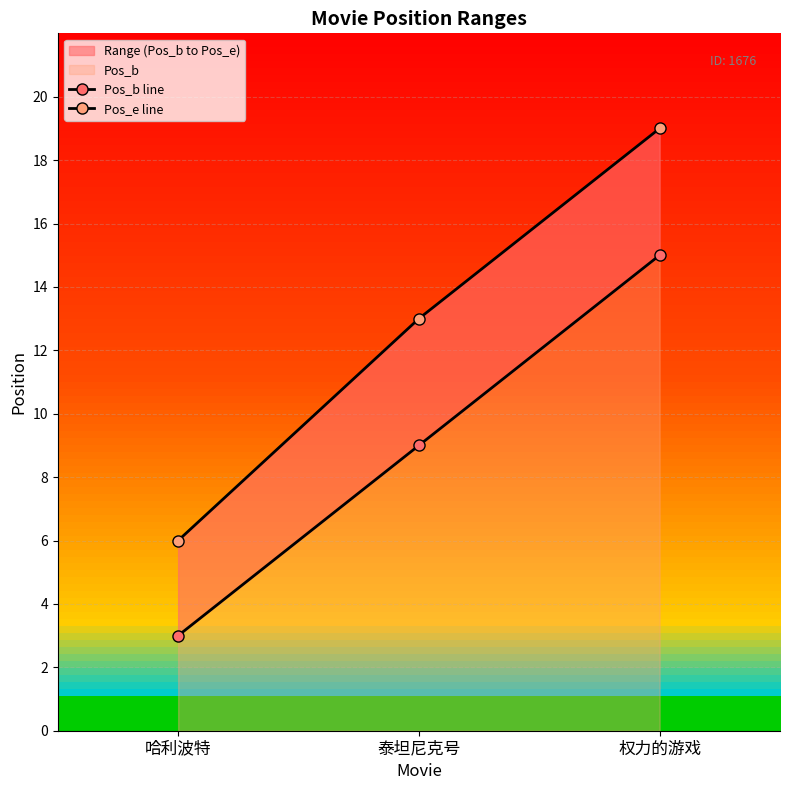

What is the label of the 1st point from the right?

权力的游戏